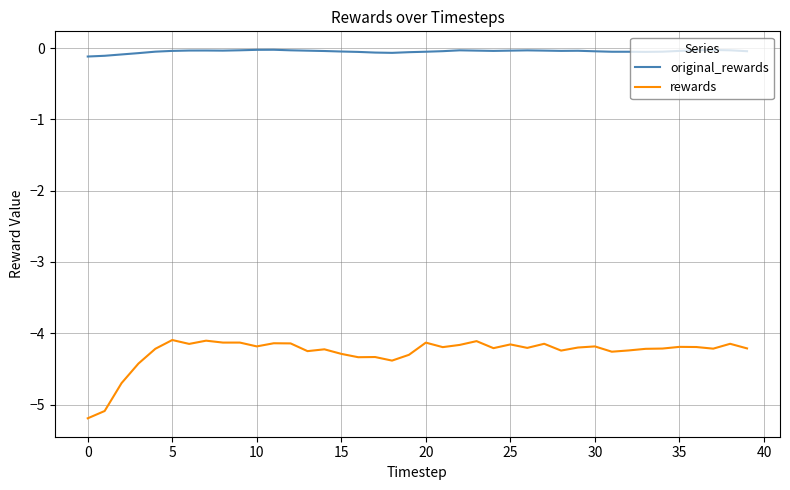

What is the minimum value shown in the chart?

-5.2